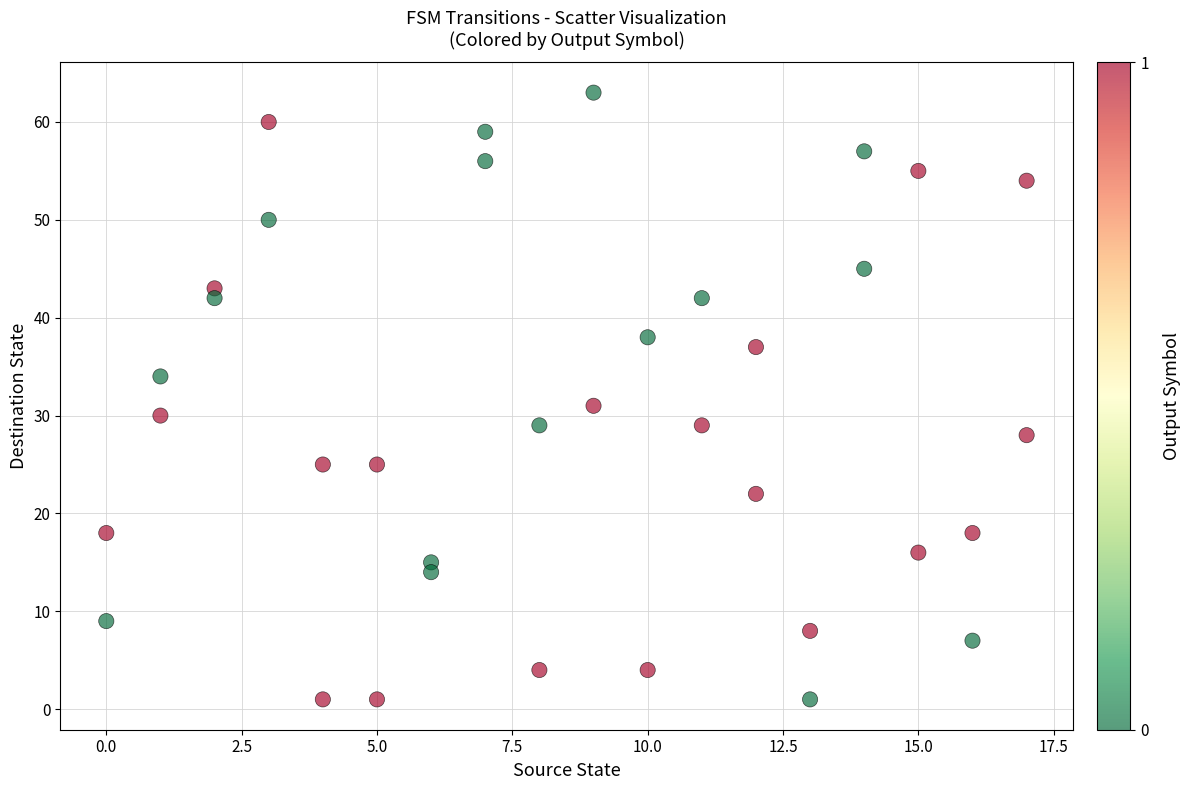

What Y value in the scatter plot is closest to 32?

31